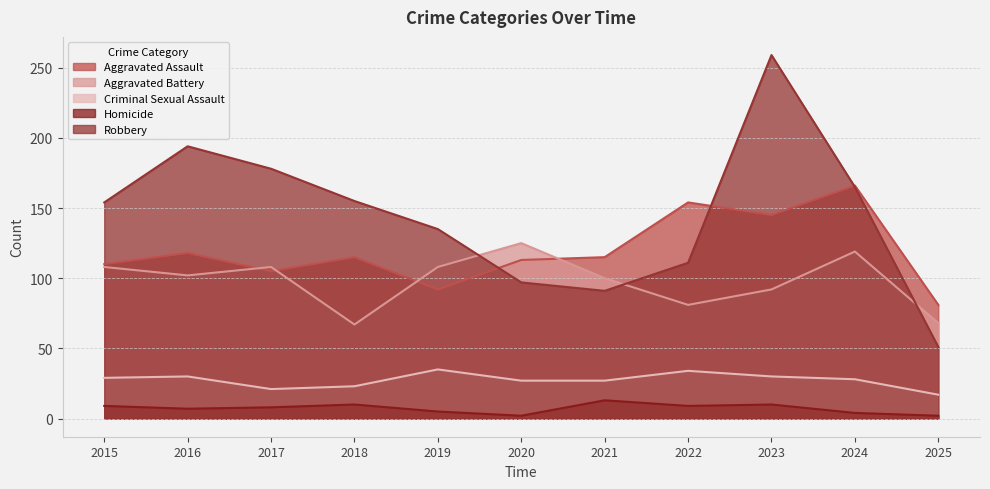

What is the difference between the maximum and minimum values in the Aggravated Battery series?

58